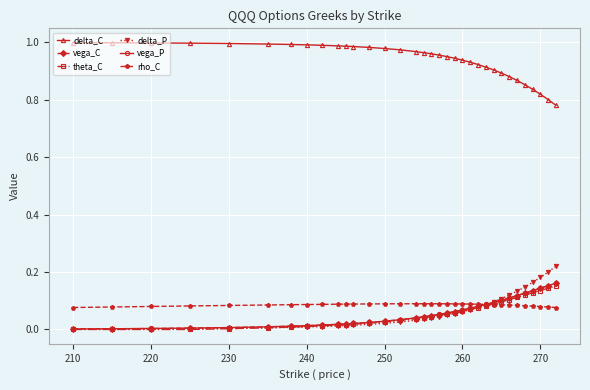

True or false: delta_C and vega_C intersect in this chart.

False